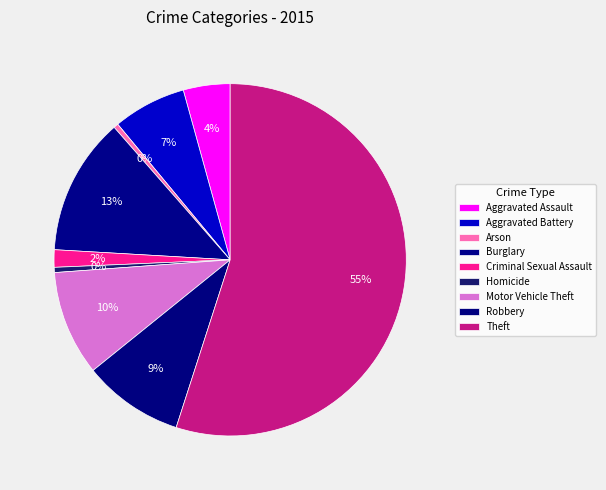

What is the smallest slice in the pie chart?

Arson